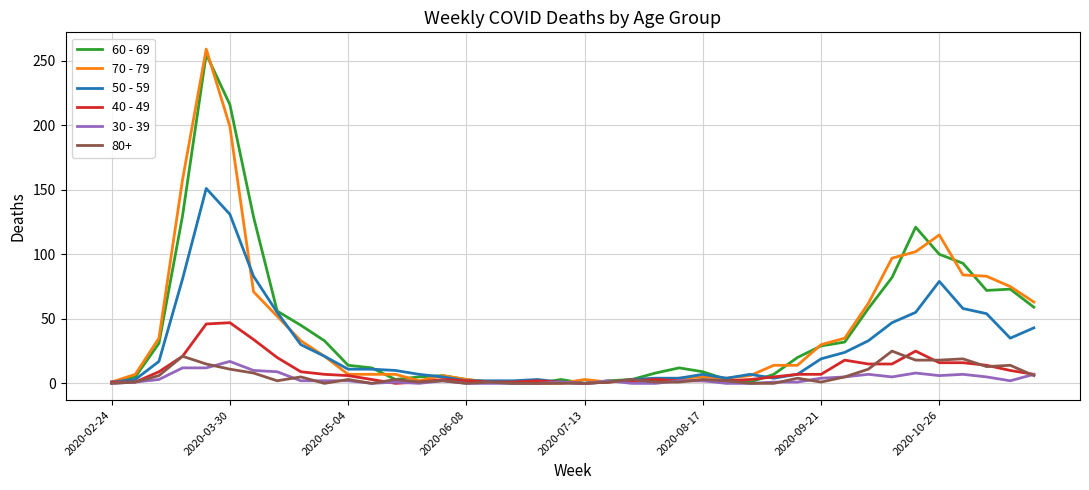

What is the greatest value displayed?

259